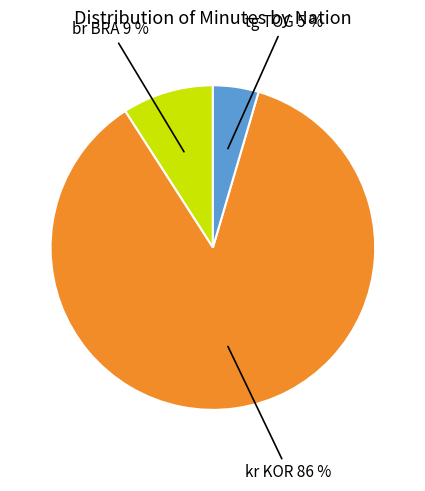

Does any single category account for the majority?

Yes